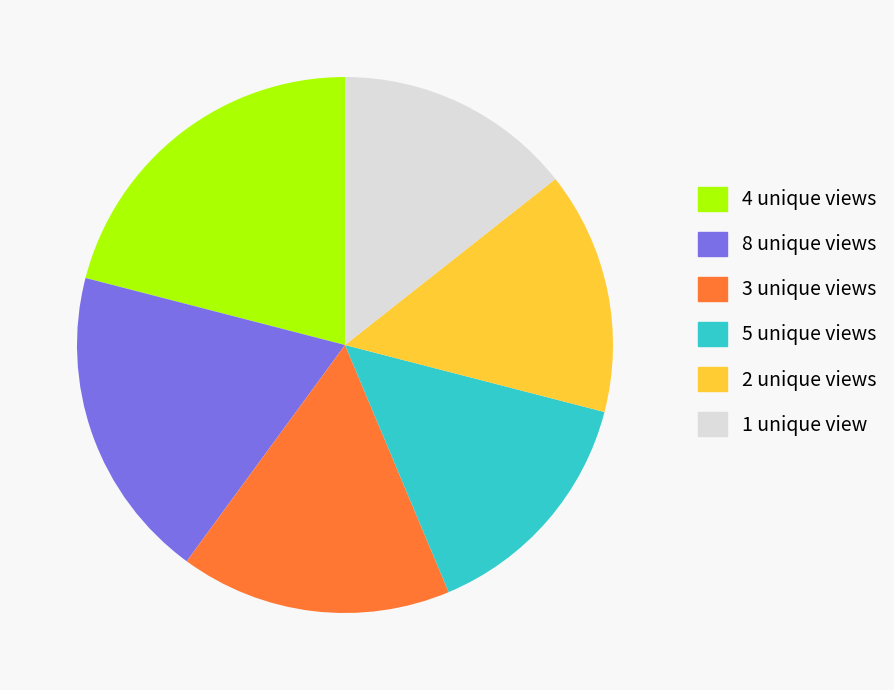

Is the sum of 3 unique views and 5 unique views greater than half?

No